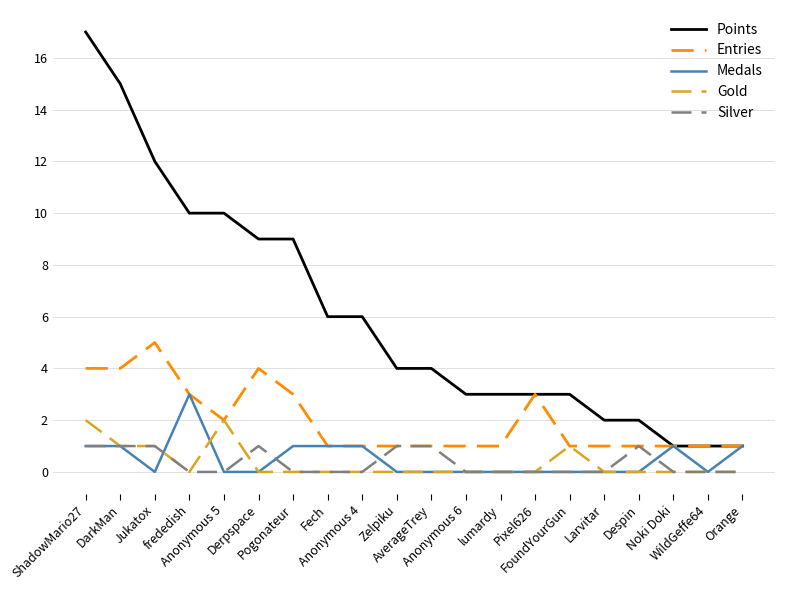

List the series in order of their peak value, highest first.

Points, Entries, Medals, Gold, Silver